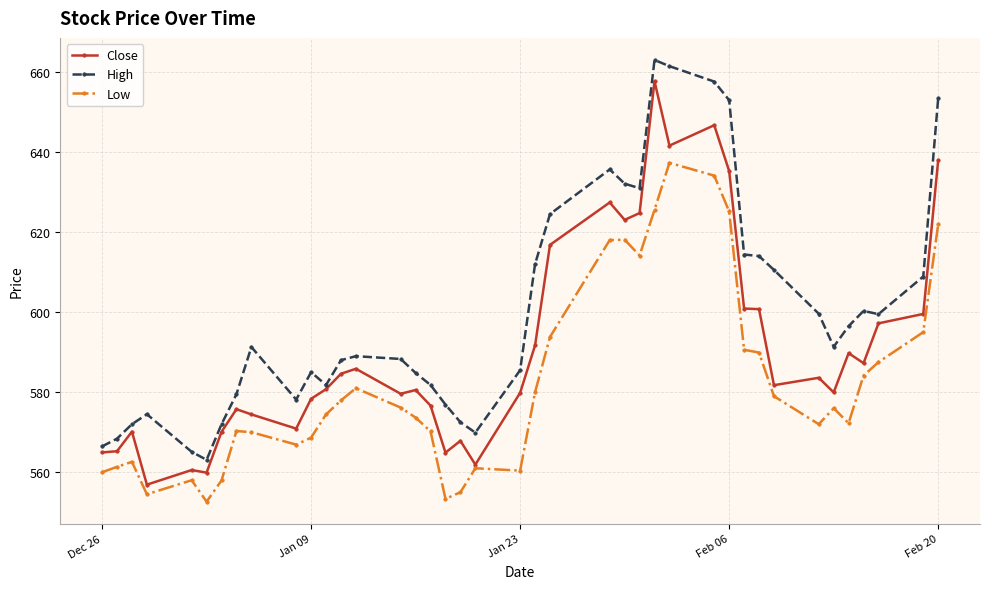

What is the minimum value for High?

563.1